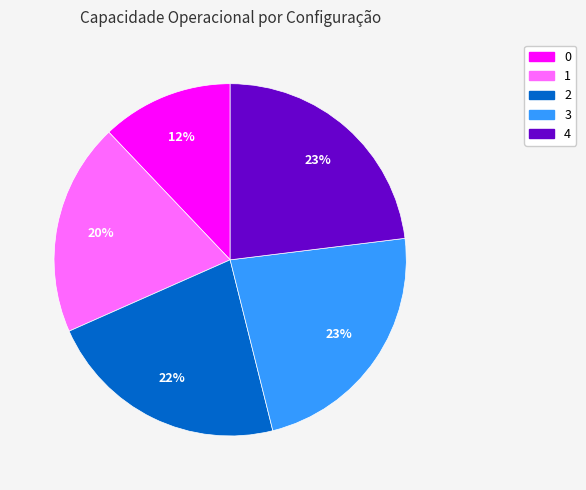

Approximately how many times larger is the value at 0 compared to 4?

0.5